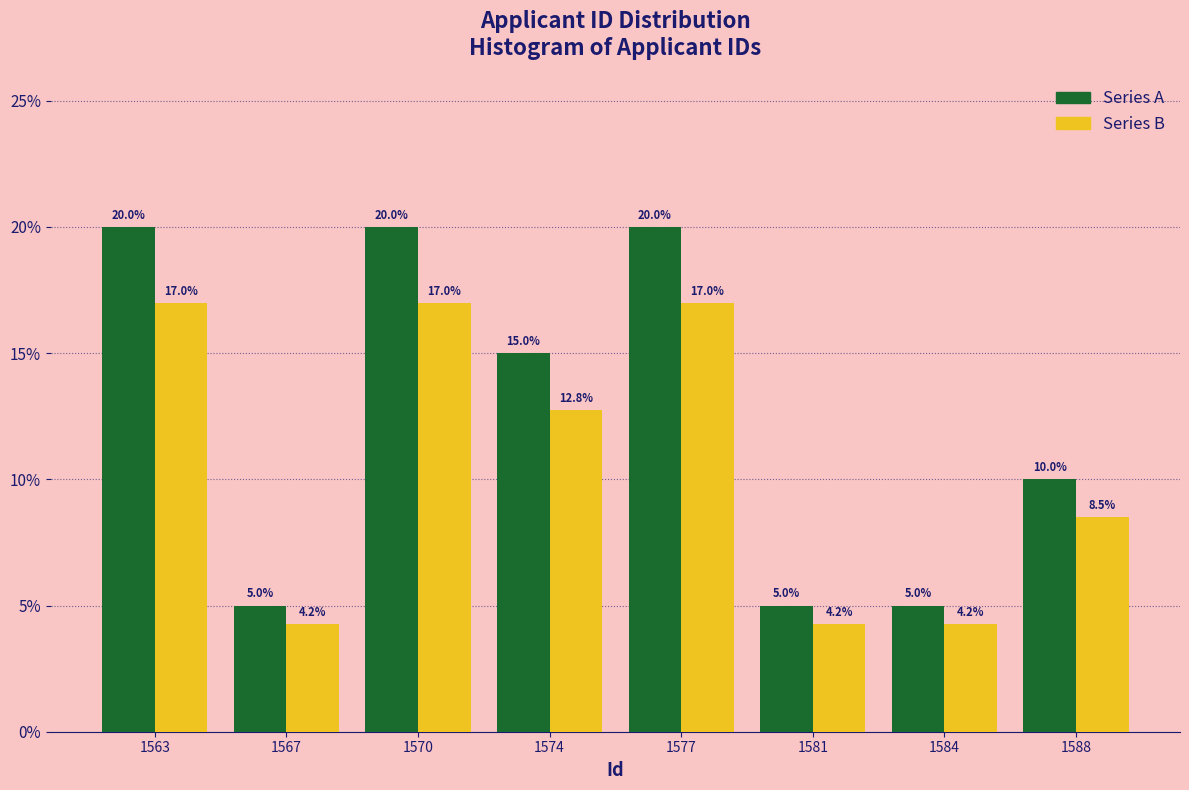

Does the chart contain stacked bars?

No